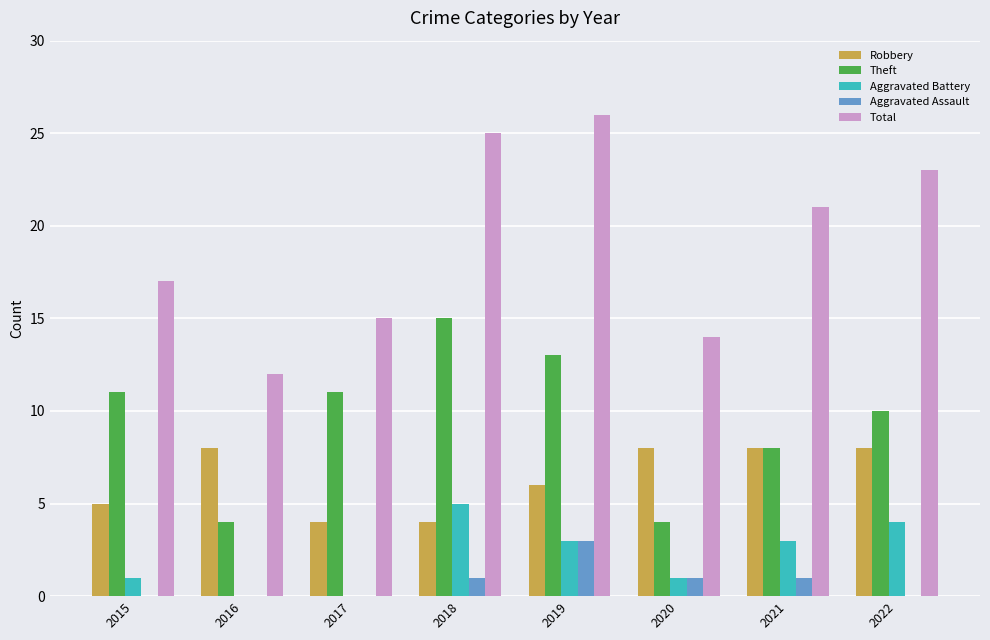

Read the Aggravated Battery value at 2018.

5